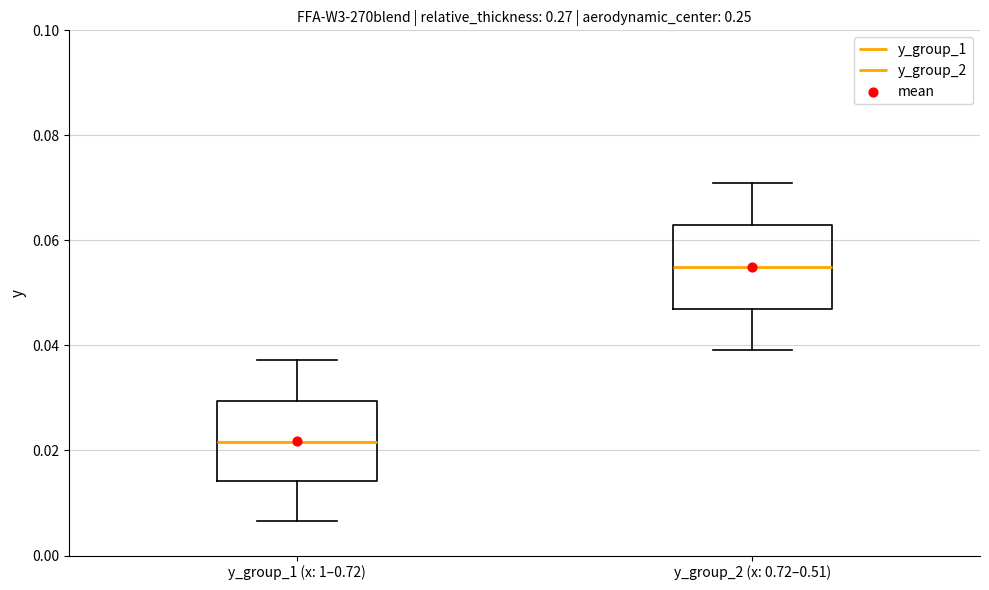

Reading left to right, transcribe this box plot: for each box, give where its median line is, the range the box spans, and where its two whiskers end, as read against the y-axis. The values are not printed on the chart, so give them approximately, as read against the axis.

y_group_1 (x: 1–0.72): median 0.022, box 0.014 to 0.030, whiskers 0.006 to 0.038
y_group_2 (x: 0.72–0.51): median 0.056, box 0.048 to 0.062, whiskers 0.040 to 0.070